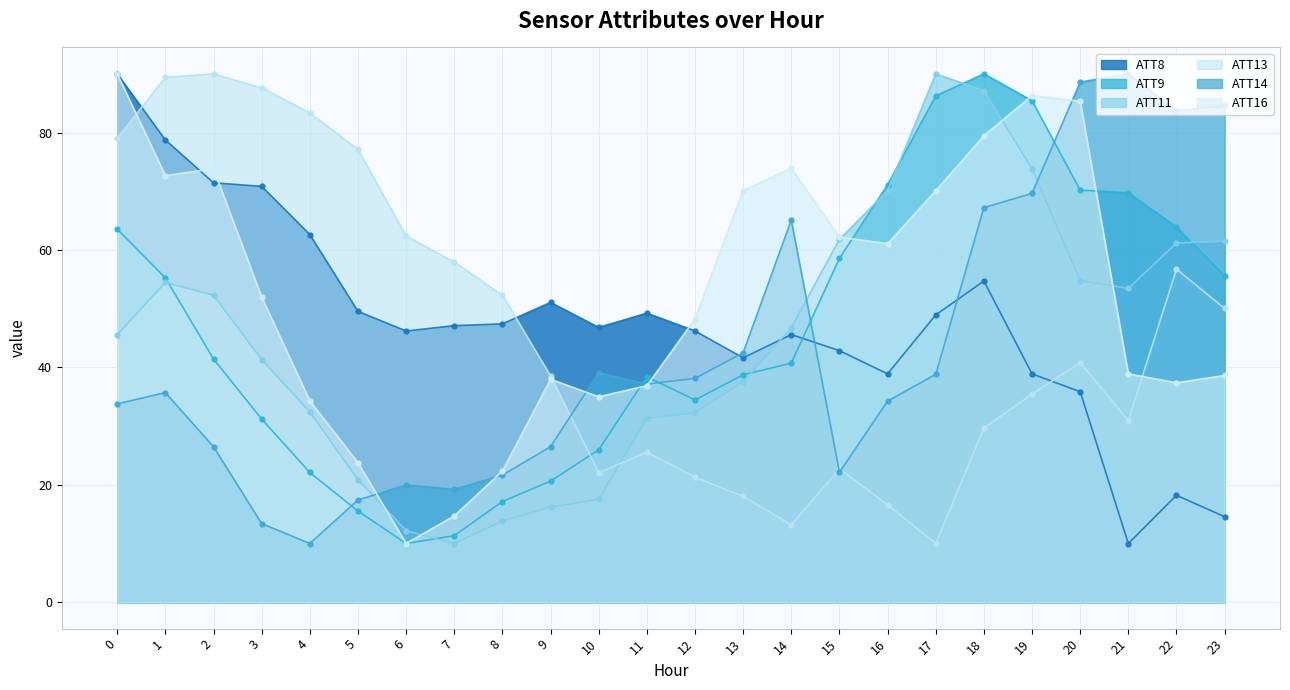

How many data points does each series have?

24